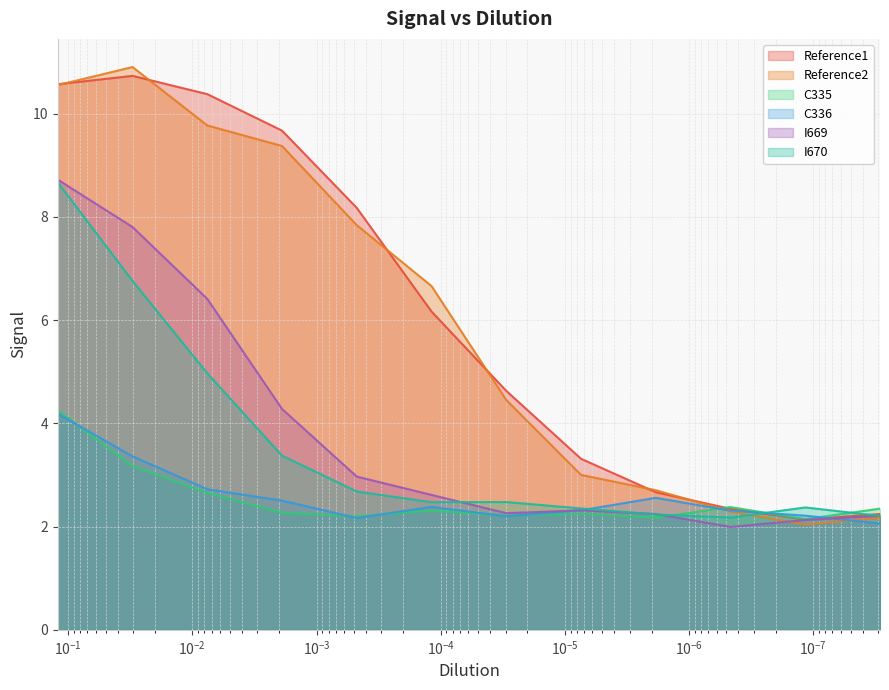

True or false: I669 and Reference2 cross at least once.

True